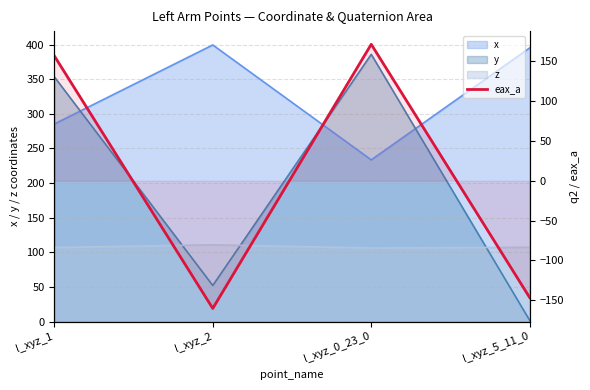

The chart shows a value of -214.7 at l_xyz_5_11_0. True or false?

False